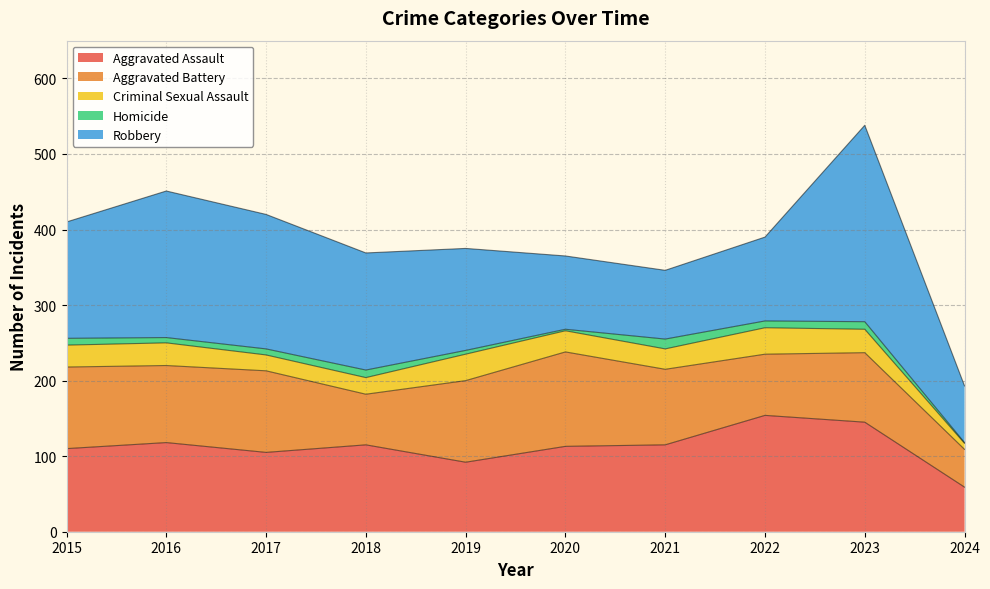

Which has a higher value, 2018 or 2020?

2018